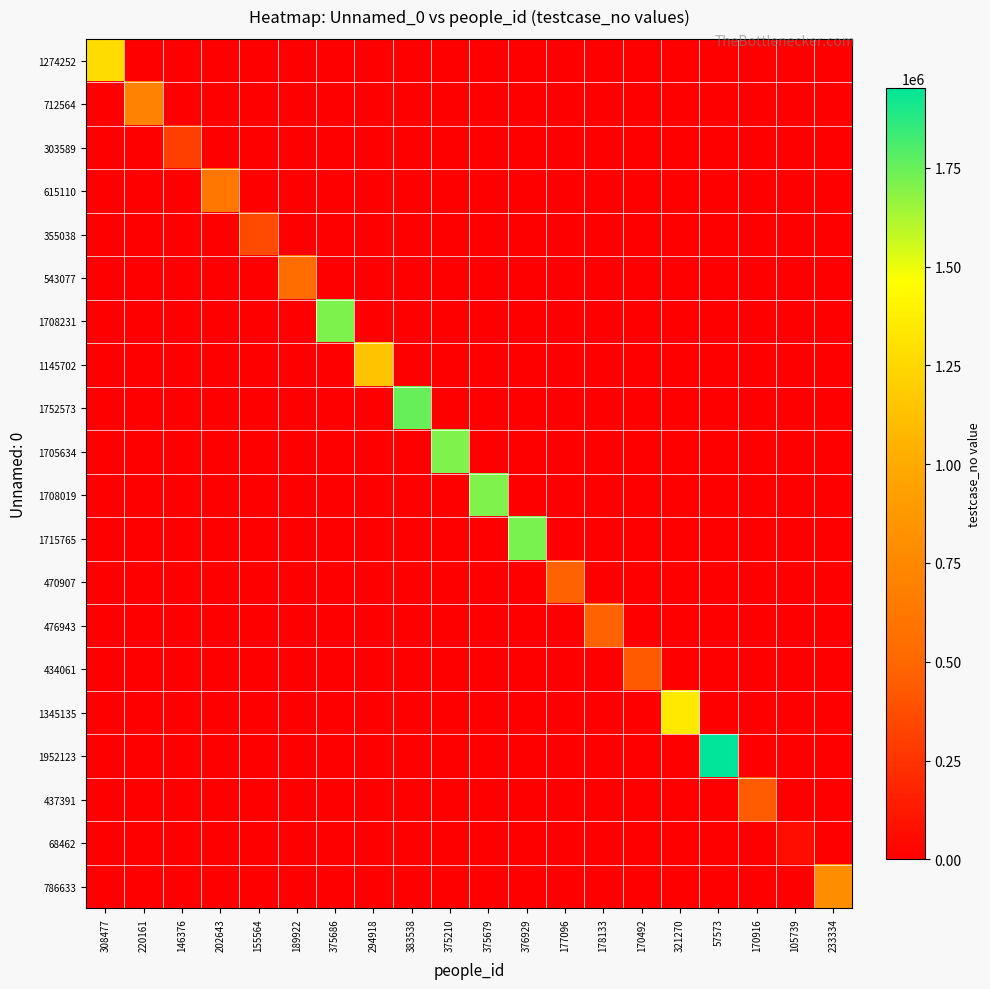

Reading left to right, what are all the values shown in this chart?

1274252: 308477=1274253	220161=0	146376=0	202643=0	155564=0	189922=0	375686=0	294918=0	383538=0	375210=0	375679=0	376929=0	177096=0	178133=0	170492=0	321270=0	57573=0	170916=0	105739=0	233334=0
712564: 308477=0	220161=712565	146376=0	202643=0	155564=0	189922=0	375686=0	294918=0	383538=0	375210=0	375679=0	376929=0	177096=0	178133=0	170492=0	321270=0	57573=0	170916=0	105739=0	233334=0
303589: 308477=0	220161=0	146376=303590	202643=0	155564=0	189922=0	375686=0	294918=0	383538=0	375210=0	375679=0	376929=0	177096=0	178133=0	170492=0	321270=0	57573=0	170916=0	105739=0	233334=0
615110: 308477=0	220161=0	146376=0	202643=615111	155564=0	189922=0	375686=0	294918=0	383538=0	375210=0	375679=0	376929=0	177096=0	178133=0	170492=0	321270=0	57573=0	170916=0	105739=0	233334=0
355038: 308477=0	220161=0	146376=0	202643=0	155564=355039	189922=0	375686=0	294918=0	383538=0	375210=0	375679=0	376929=0	177096=0	178133=0	170492=0	321270=0	57573=0	170916=0	105739=0	233334=0
543077: 308477=0	220161=0	146376=0	202643=0	155564=0	189922=543078	375686=0	294918=0	383538=0	375210=0	375679=0	376929=0	177096=0	178133=0	170492=0	321270=0	57573=0	170916=0	105739=0	233334=0
1708231: 308477=0	220161=0	146376=0	202643=0	155564=0	189922=0	375686=1708232	294918=0	383538=0	375210=0	375679=0	376929=0	177096=0	178133=0	170492=0	321270=0	57573=0	170916=0	105739=0	233334=0
1145702: 308477=0	220161=0	146376=0	202643=0	155564=0	189922=0	375686=0	294918=1145703	383538=0	375210=0	375679=0	376929=0	177096=0	178133=0	170492=0	321270=0	57573=0	170916=0	105739=0	233334=0
1752573: 308477=0	220161=0	146376=0	202643=0	155564=0	189922=0	375686=0	294918=0	383538=1752574	375210=0	375679=0	376929=0	177096=0	178133=0	170492=0	321270=0	57573=0	170916=0	105739=0	233334=0
1705634: 308477=0	220161=0	146376=0	202643=0	155564=0	189922=0	375686=0	294918=0	383538=0	375210=1705635	375679=0	376929=0	177096=0	178133=0	170492=0	321270=0	57573=0	170916=0	105739=0	233334=0
1708019: 308477=0	220161=0	146376=0	202643=0	155564=0	189922=0	375686=0	294918=0	383538=0	375210=0	375679=1708020	376929=0	177096=0	178133=0	170492=0	321270=0	57573=0	170916=0	105739=0	233334=0
1715765: 308477=0	220161=0	146376=0	202643=0	155564=0	189922=0	375686=0	294918=0	383538=0	375210=0	375679=0	376929=1715766	177096=0	178133=0	170492=0	321270=0	57573=0	170916=0	105739=0	233334=0
470907: 308477=0	220161=0	146376=0	202643=0	155564=0	189922=0	375686=0	294918=0	383538=0	375210=0	375679=0	376929=0	177096=470908	178133=0	170492=0	321270=0	57573=0	170916=0	105739=0	233334=0
476943: 308477=0	220161=0	146376=0	202643=0	155564=0	189922=0	375686=0	294918=0	383538=0	375210=0	375679=0	376929=0	177096=0	178133=476944	170492=0	321270=0	57573=0	170916=0	105739=0	233334=0
434061: 308477=0	220161=0	146376=0	202643=0	155564=0	189922=0	375686=0	294918=0	383538=0	375210=0	375679=0	376929=0	177096=0	178133=0	170492=434062	321270=0	57573=0	170916=0	105739=0	233334=0
1345135: 308477=0	220161=0	146376=0	202643=0	155564=0	189922=0	375686=0	294918=0	383538=0	375210=0	375679=0	376929=0	177096=0	178133=0	170492=0	321270=1345136	57573=0	170916=0	105739=0	233334=0
1952123: 308477=0	220161=0	146376=0	202643=0	155564=0	189922=0	375686=0	294918=0	383538=0	375210=0	375679=0	376929=0	177096=0	178133=0	170492=0	321270=0	57573=1952124	170916=0	105739=0	233334=0
437391: 308477=0	220161=0	146376=0	202643=0	155564=0	189922=0	375686=0	294918=0	383538=0	375210=0	375679=0	376929=0	177096=0	178133=0	170492=0	321270=0	57573=0	170916=437392	105739=0	233334=0
68462: 308477=0	220161=0	146376=0	202643=0	155564=0	189922=0	375686=0	294918=0	383538=0	375210=0	375679=0	376929=0	177096=0	178133=0	170492=0	321270=0	57573=0	170916=0	105739=68463	233334=0
786633: 308477=0	220161=0	146376=0	202643=0	155564=0	189922=0	375686=0	294918=0	383538=0	375210=0	375679=0	376929=0	177096=0	178133=0	170492=0	321270=0	57573=0	170916=0	105739=0	233334=786634